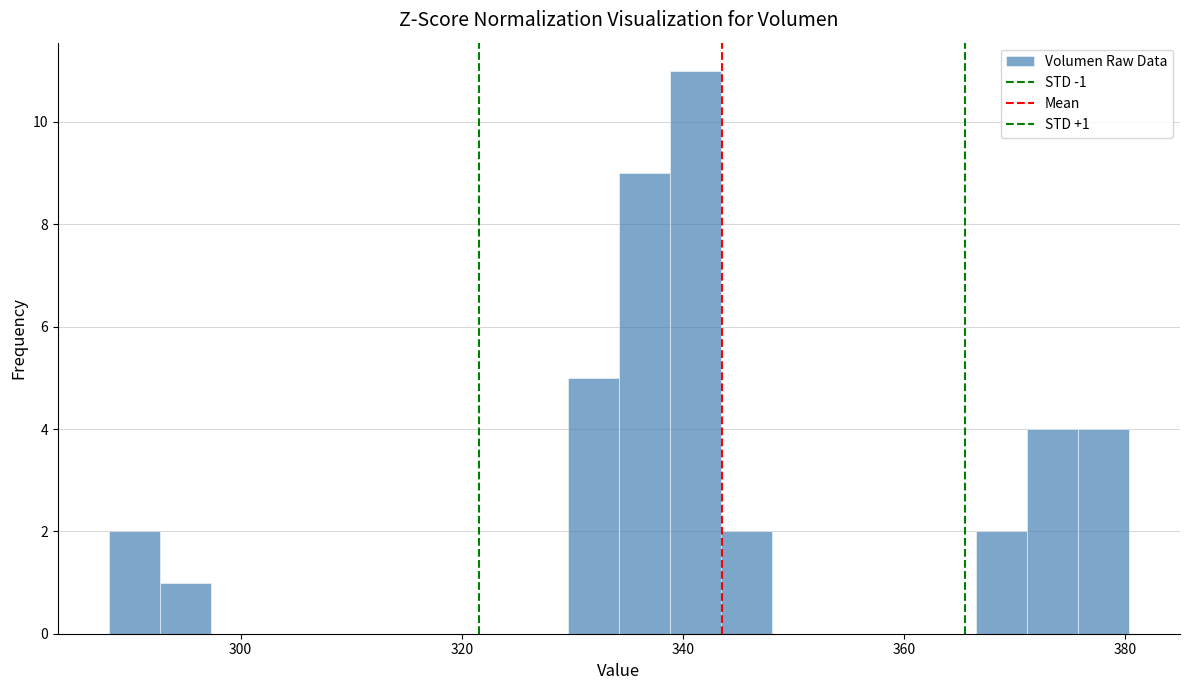

Read against the x-axis, roughly where is the centre of the tallest bar?

342